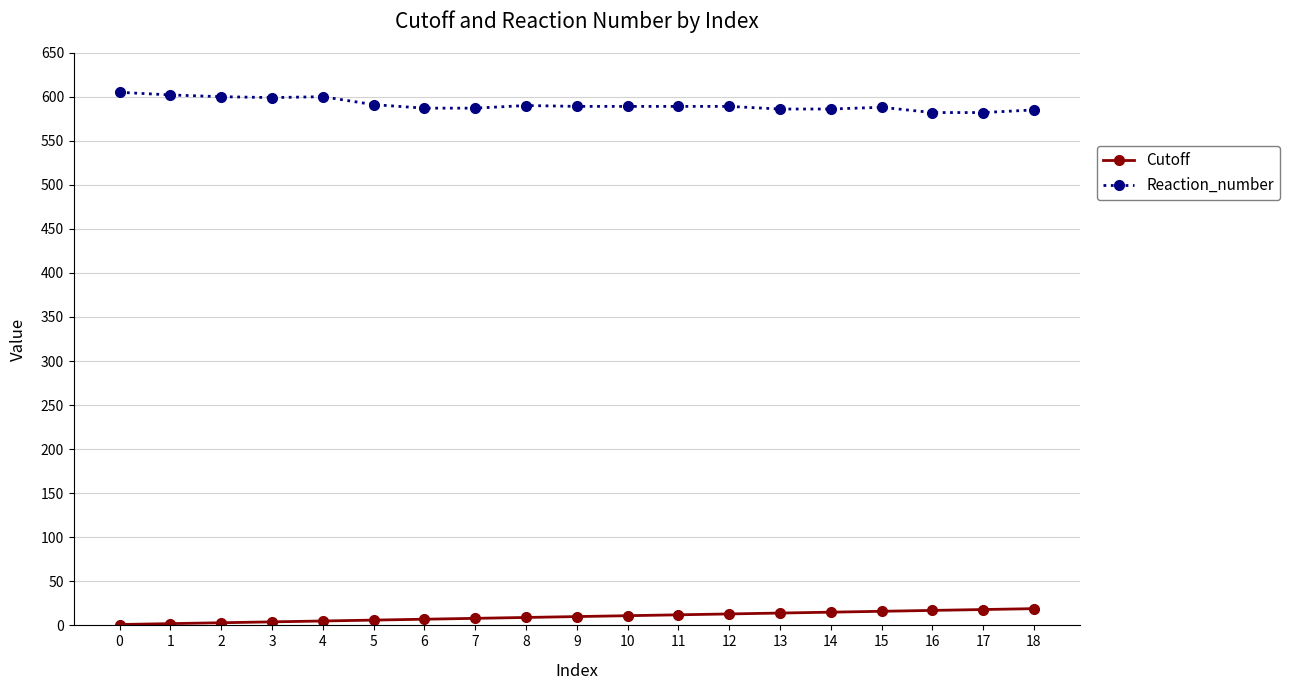

True or false: Reaction_number and Cutoff intersect in this chart.

False